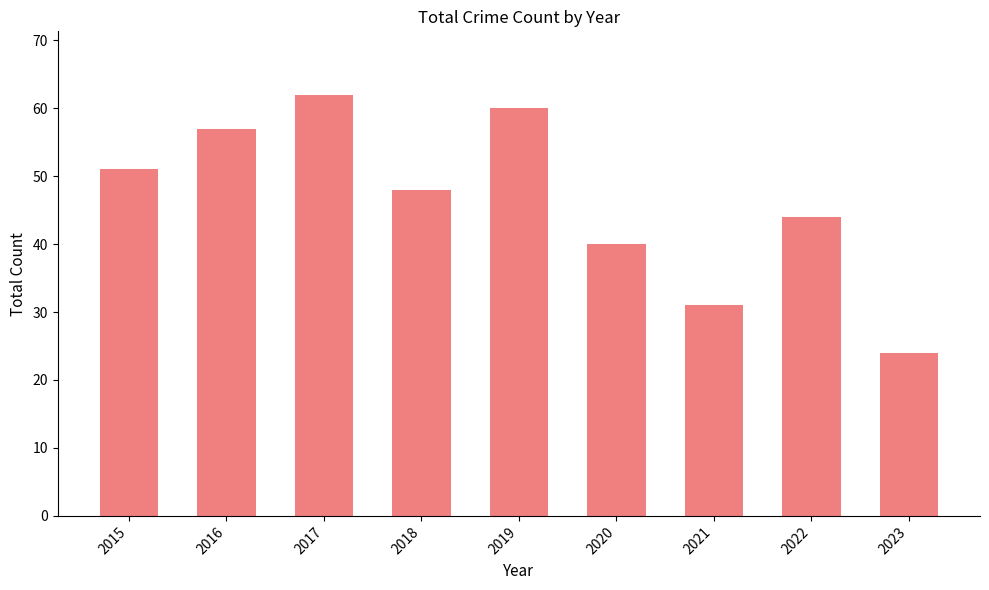

What is the change in value from 2016 to 2021?

-26